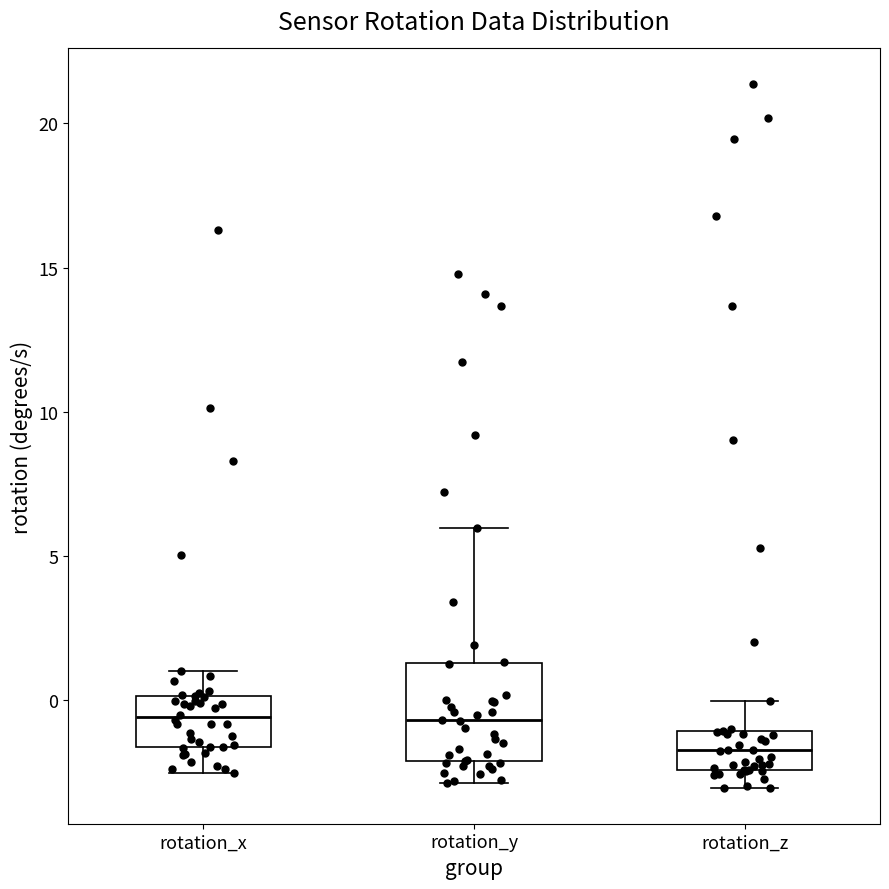

Reading left to right, transcribe this box plot: for each box, give where its median line is, the range the box spans, and where its two whiskers end, as read against the y-axis. The values are not printed on the chart, so give them approximately, as read against the axis.

rotation_x: median -0.5, box -1.5 to 0.0, whiskers -2.5 to 1.0
rotation_y: median -0.5, box -2.0 to 1.5, whiskers -3.0 to 6.0
rotation_z: median -1.5, box -2.5 to -1.0, whiskers -3.0 to 0.0